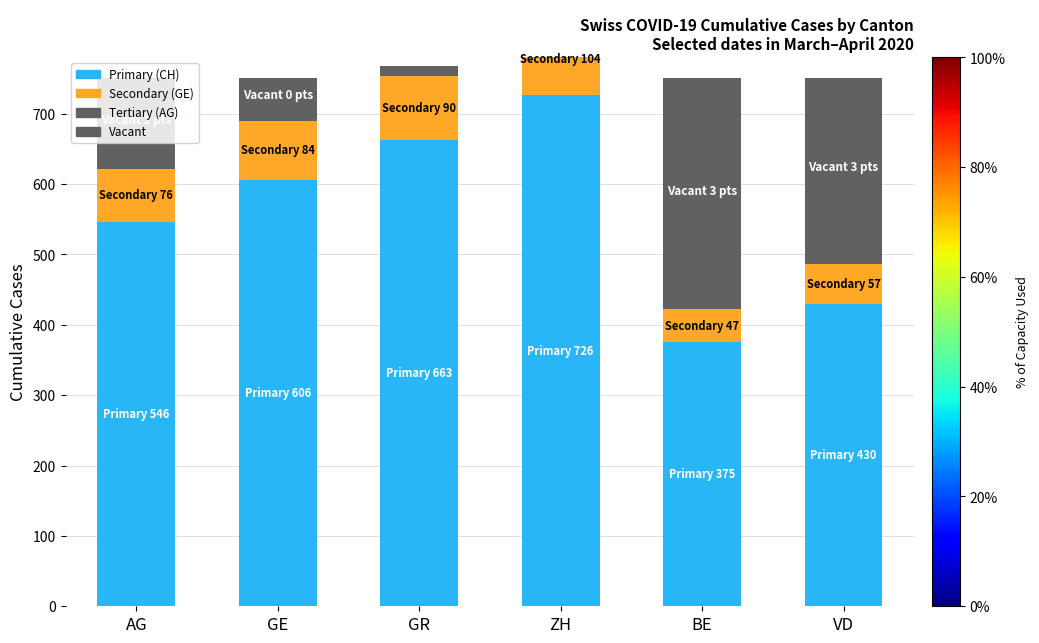

Is it true that Vacant equals 0 at GR?

True